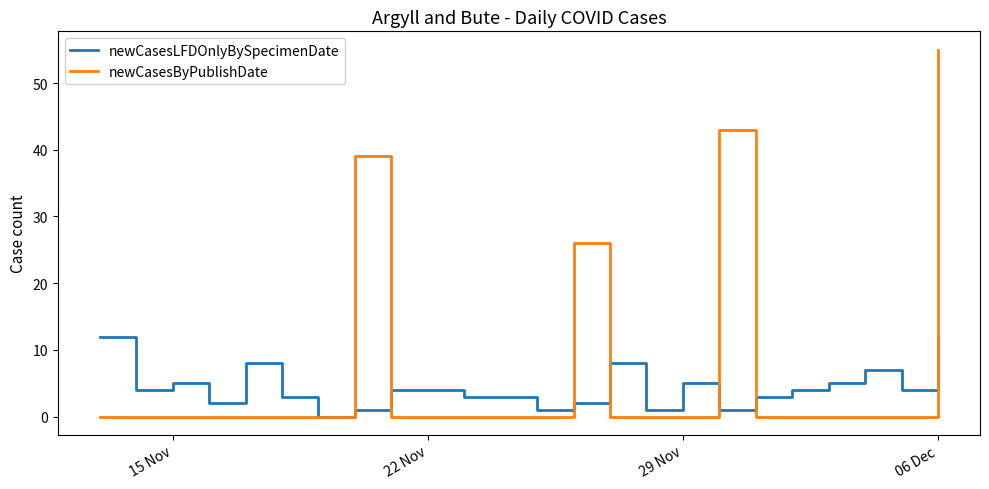

At how many categories does at least one series exceed 18?

4